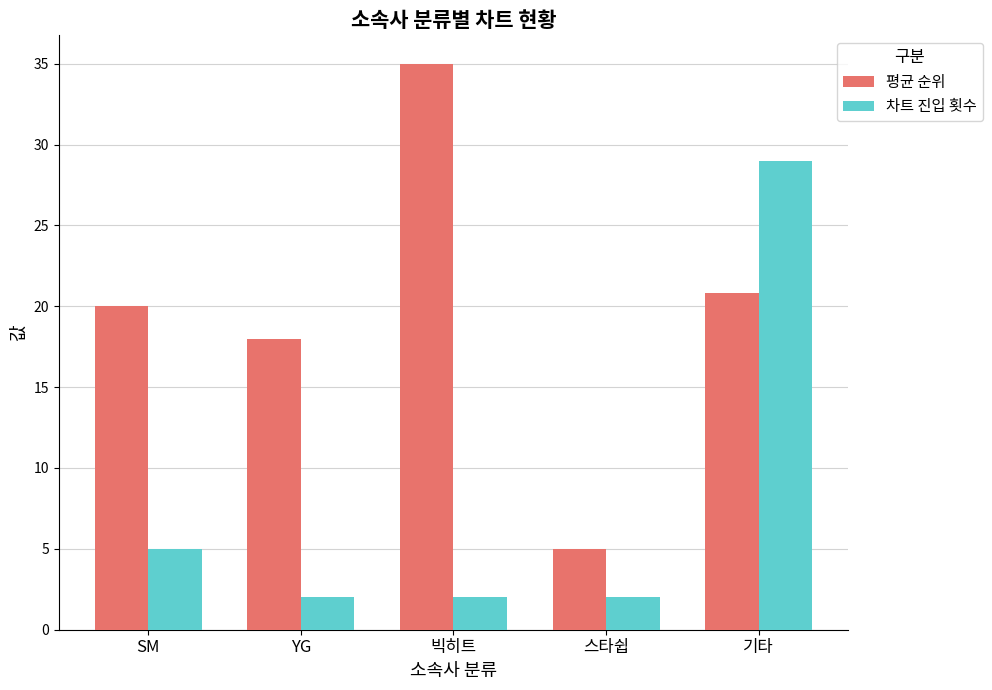

List the series in order of their overall mean, highest first.

평균 순위, 차트 진입 횟수